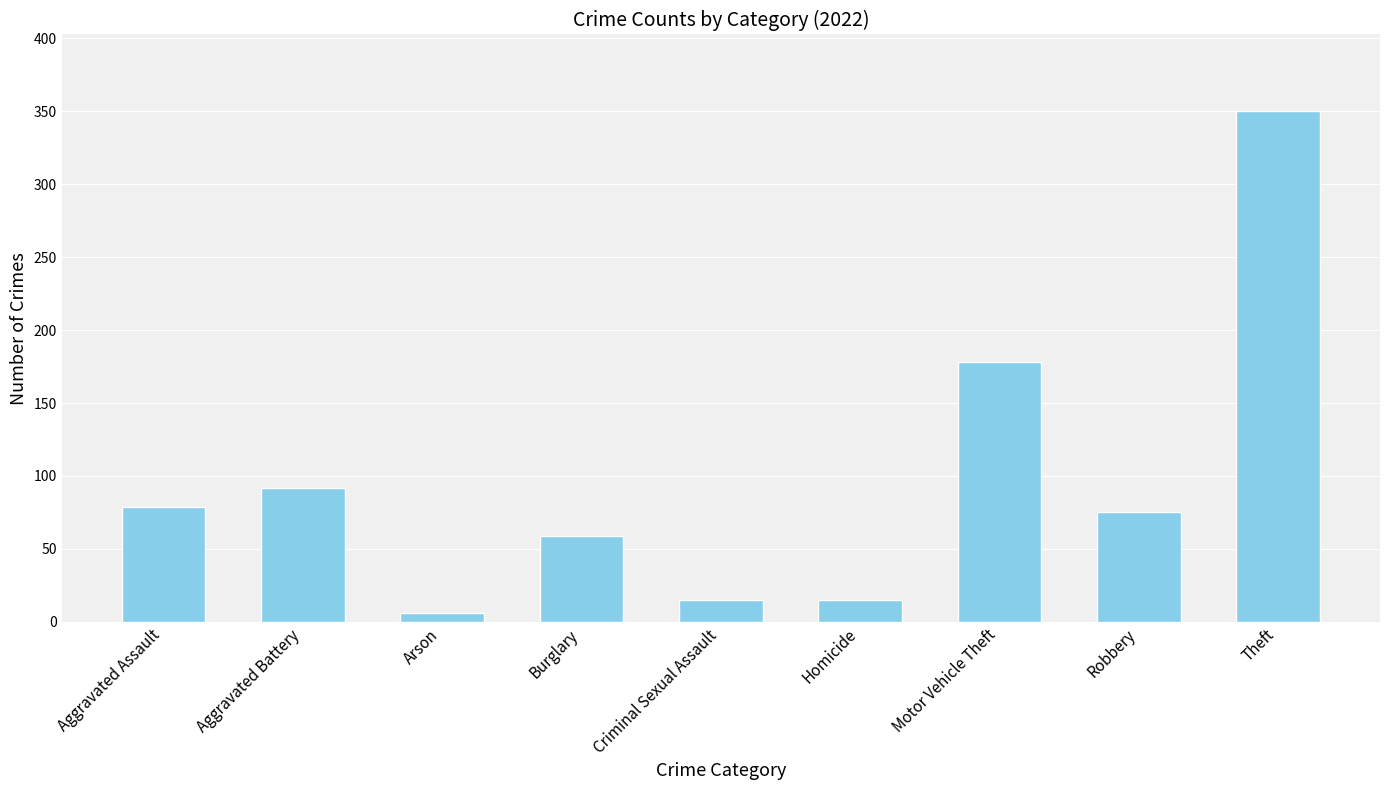

How many series are shown in this chart?

1